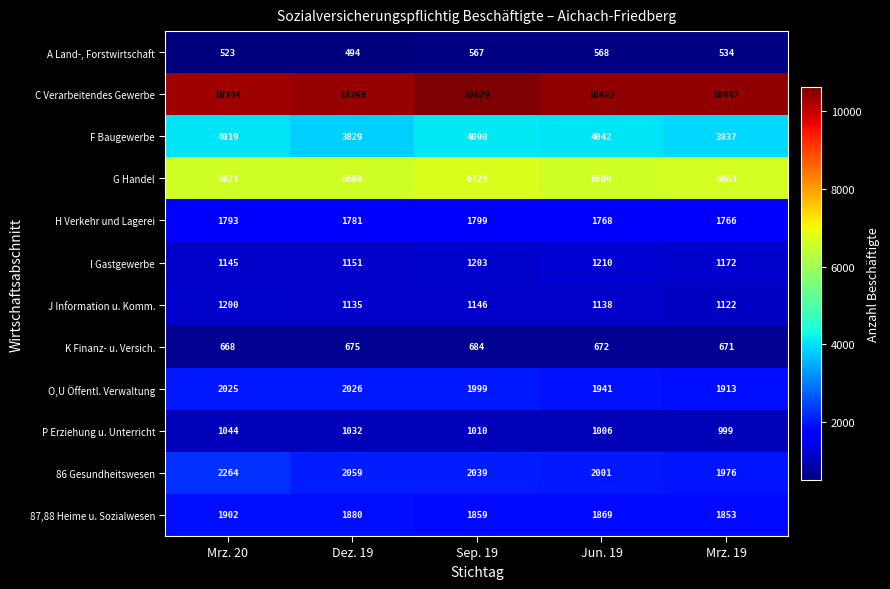

At which category is the sum across all series the highest?

Sep. 19